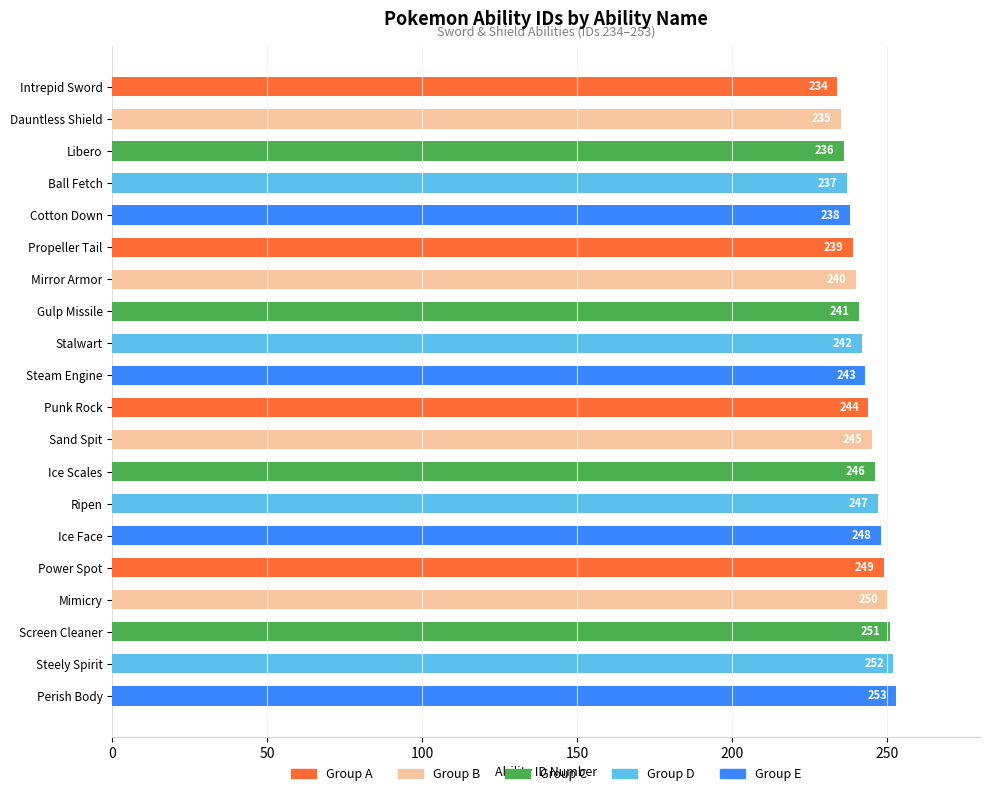

What is the sum of all values?

4870